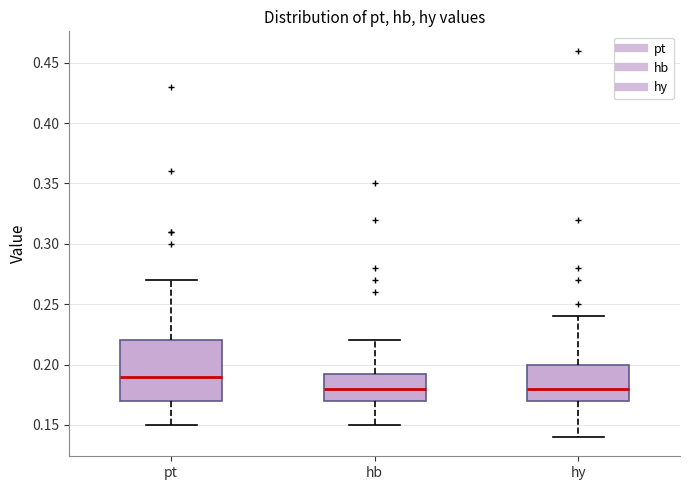

Reading left to right, transcribe this box plot: for each box, give where its median line is, the range the box spans, and where its two whiskers end, as read against the y-axis. The values are not printed on the chart, so give them approximately, as read against the axis.

pt: median 0.190, box 0.170 to 0.220, whiskers 0.150 to 0.270
hb: median 0.180, box 0.170 to 0.195, whiskers 0.150 to 0.220
hy: median 0.180, box 0.170 to 0.200, whiskers 0.140 to 0.240